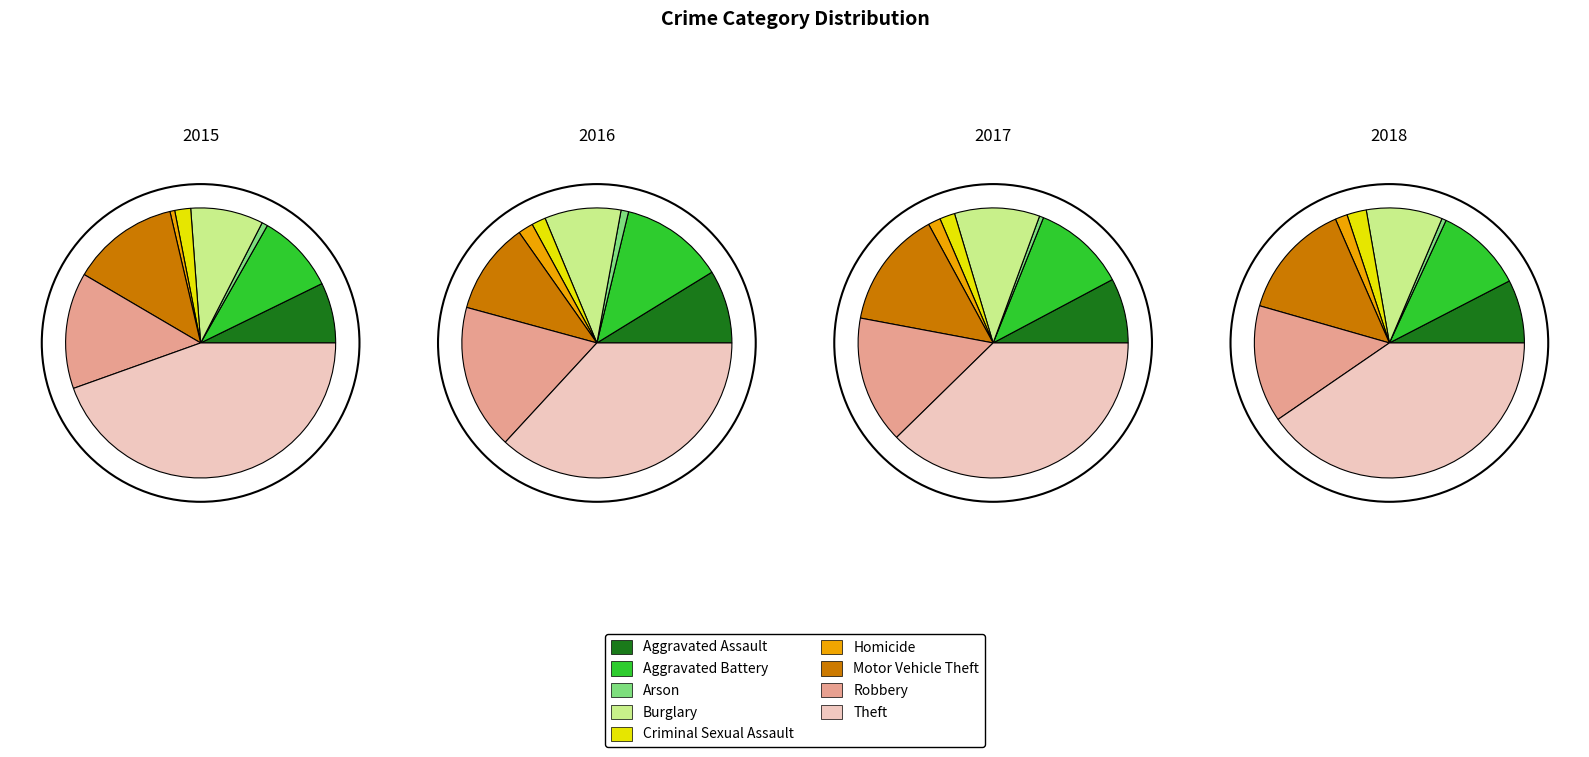

Count the number of slices in the pie.

9